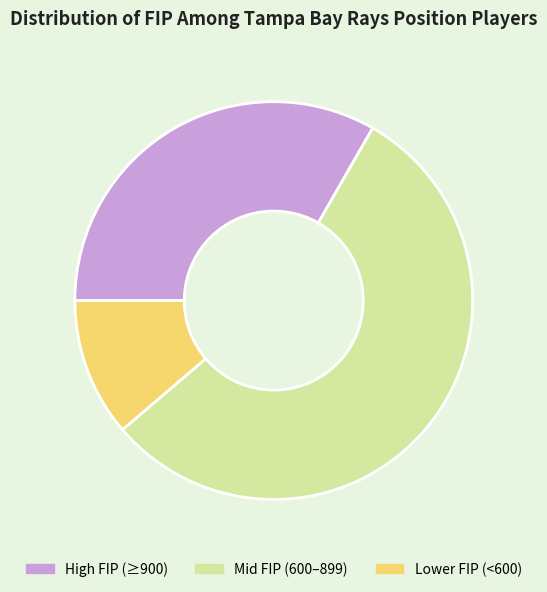

What is the ratio of the value at Lower FIP (<600) to the value at High FIP (≥900)?

0.3